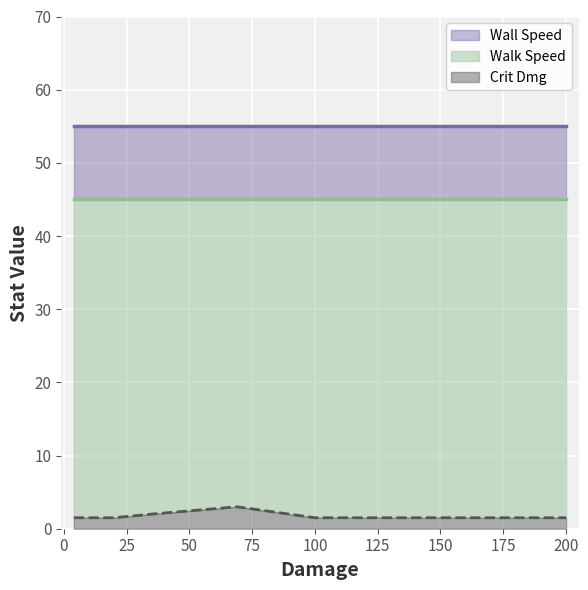

What are all the series names shown in the legend?

Wall Speed, Crit Dmg, Walk Speed